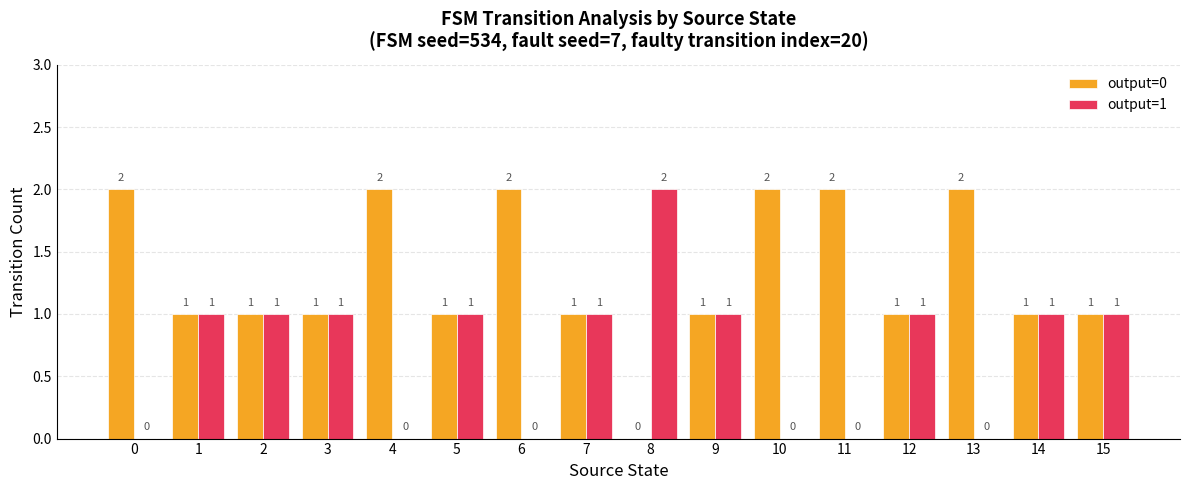

Is it true that output=1 equals 1 at 5?

True